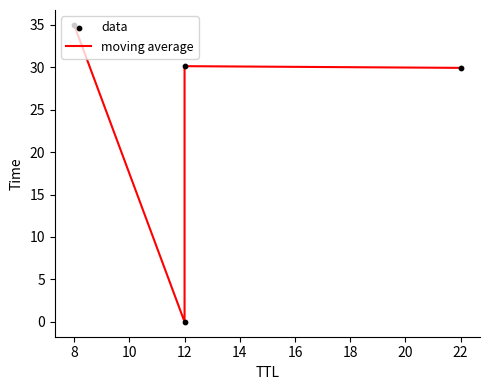

What are all the series names shown in the legend?

moving average, data